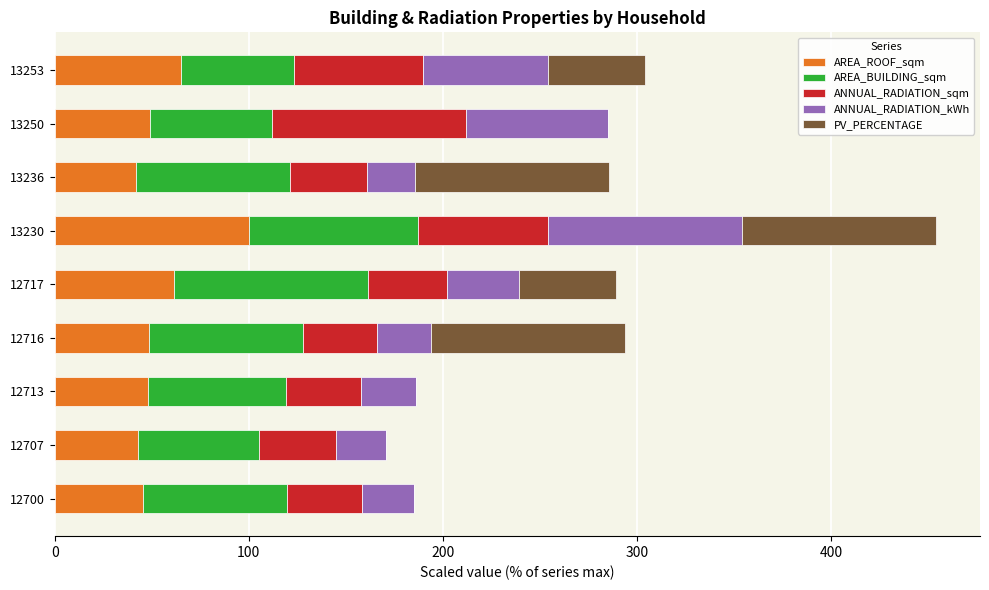

At which category is the sum across all series the highest?

13230